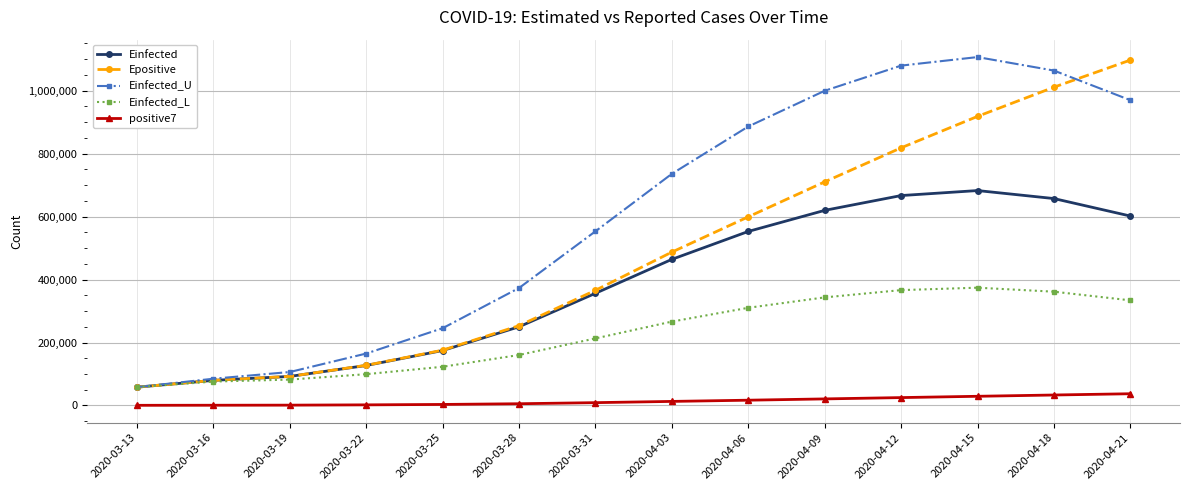

What is the average value of the Einfected series?

384599.4